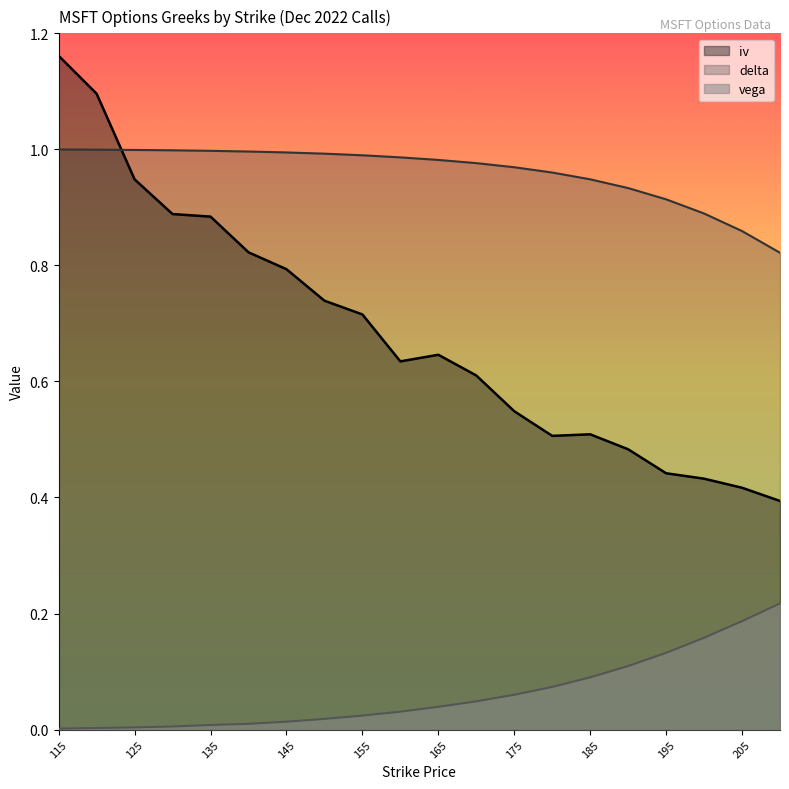

List the labels in order of vega value, smallest first.

115, 120, 125, 130, 135, 140, 145, 150, 155, 160, 165, 170, 175, 180, 185, 190, 195, 200, 205, 210